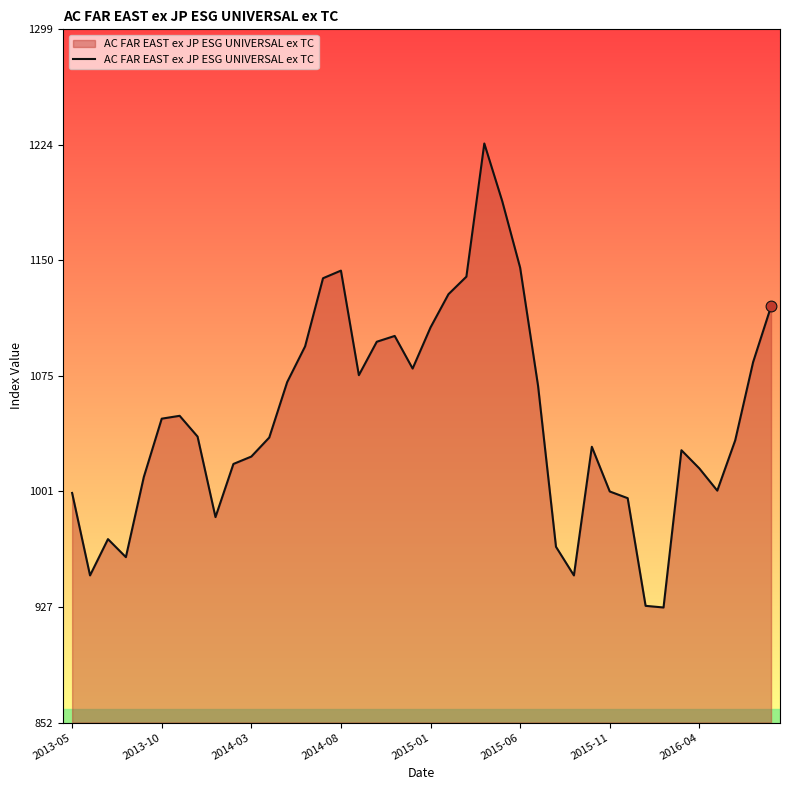

What is the difference between the maximum and minimum values?

298.8